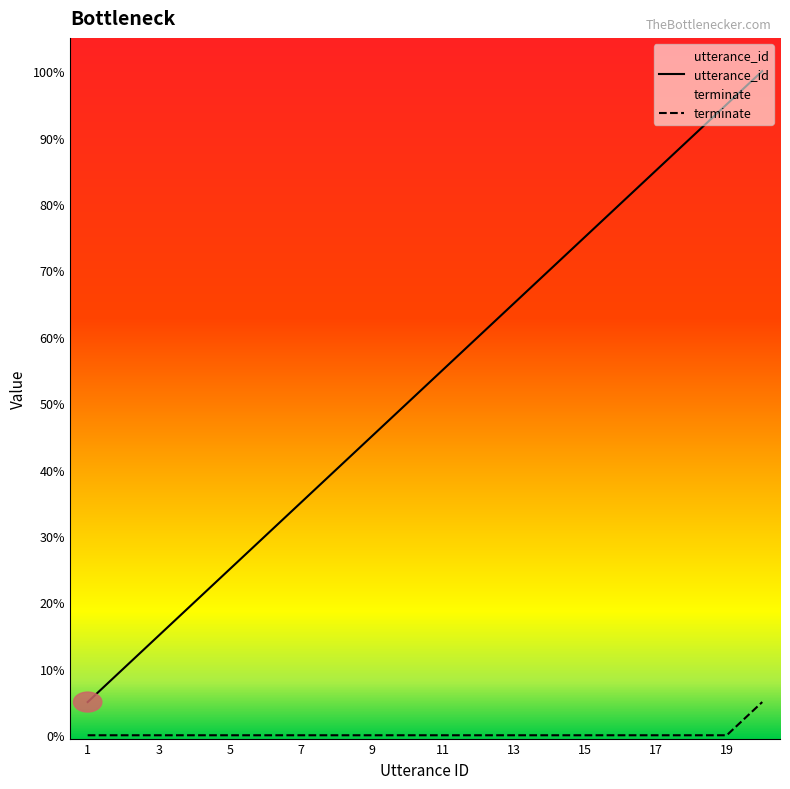

The utterance_id series shows 29 at 16. True or false?

False